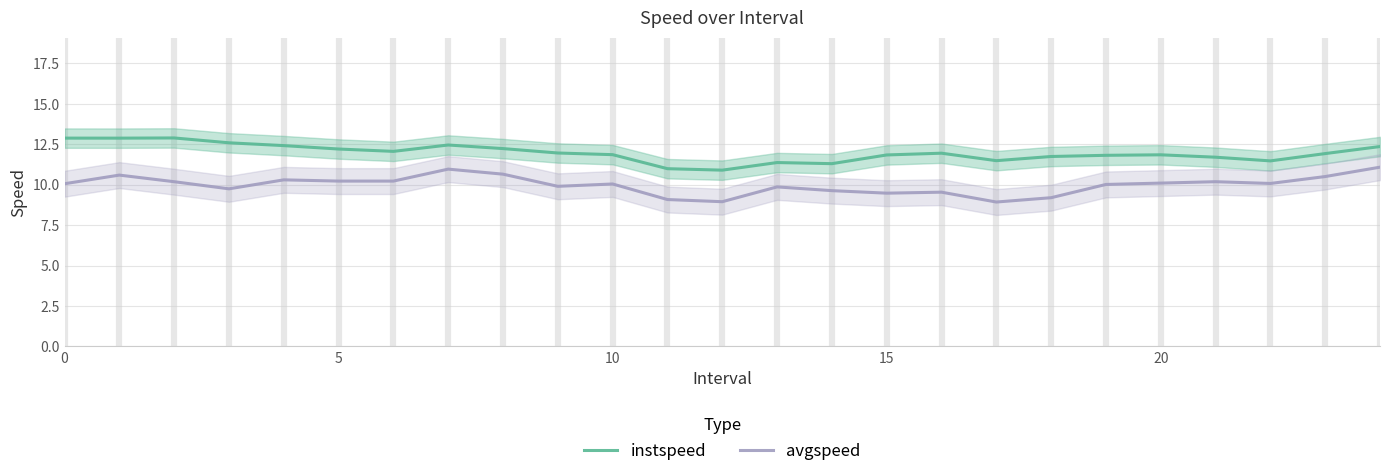

List the series in order of their overall mean, lowest first.

avgspeed, instspeed